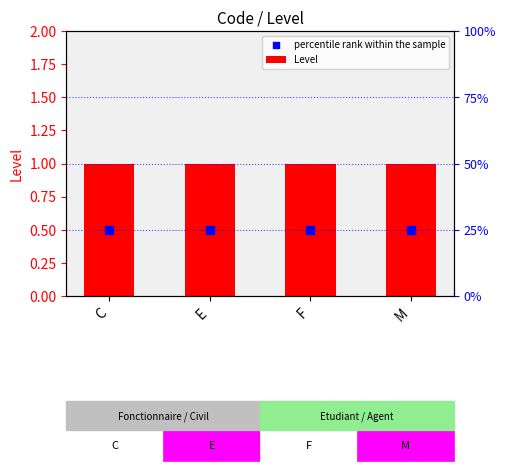

Which series reaches the maximum Y coordinate?

Level